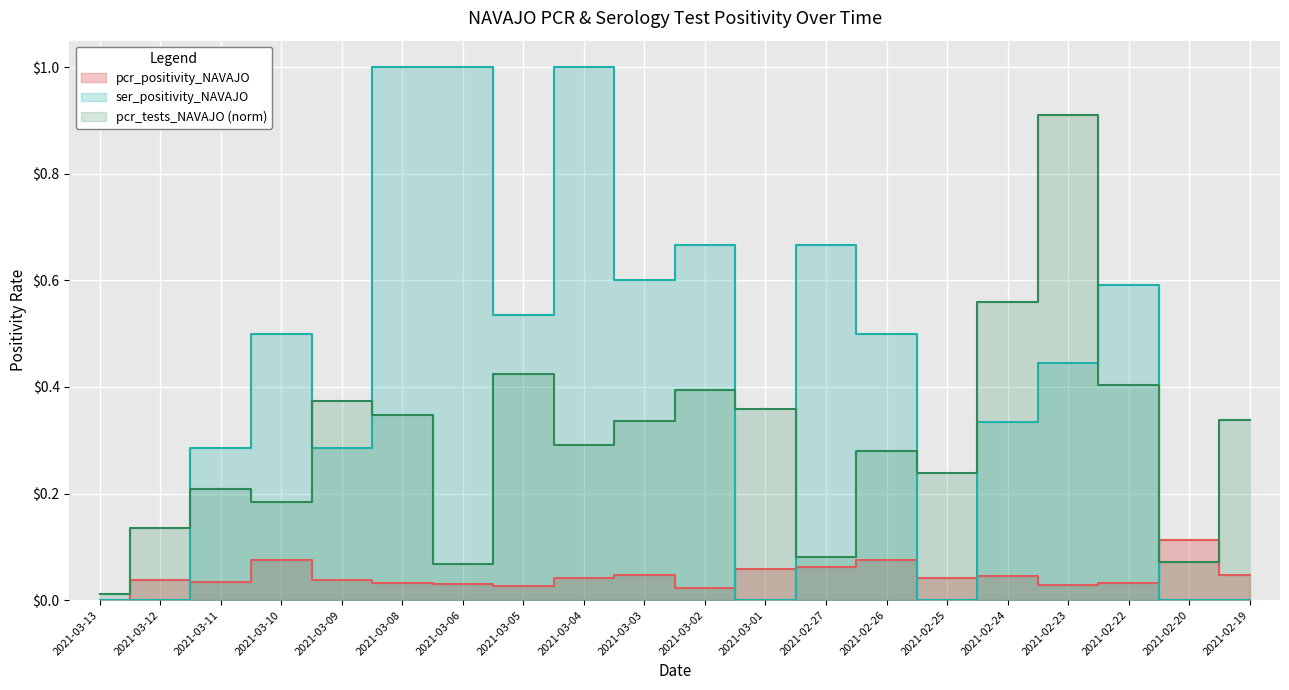

Is the value of ser_positivity_NAVAJO at 2021-03-04 greater than the value of pcr_positivity_NAVAJO at 2021-03-10?

Yes